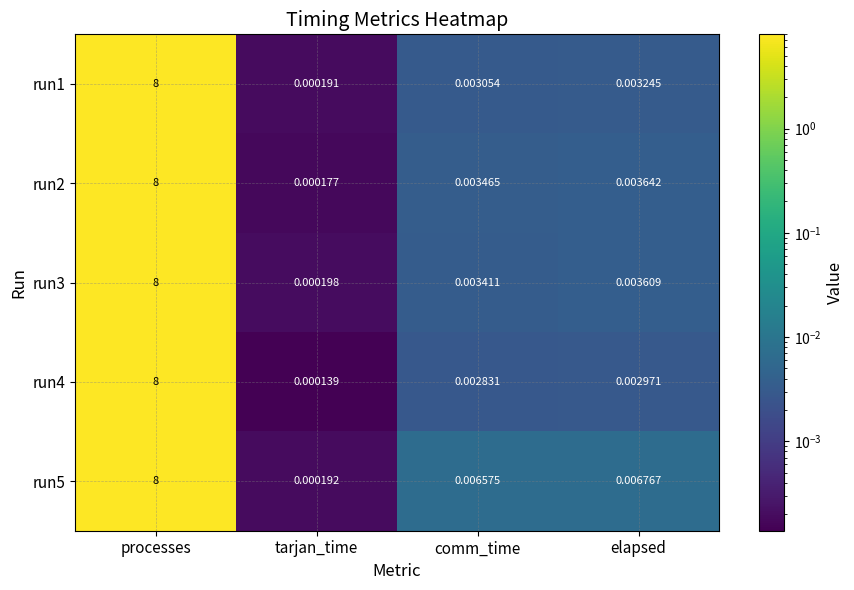

At which category is the sum across all series the highest?

processes